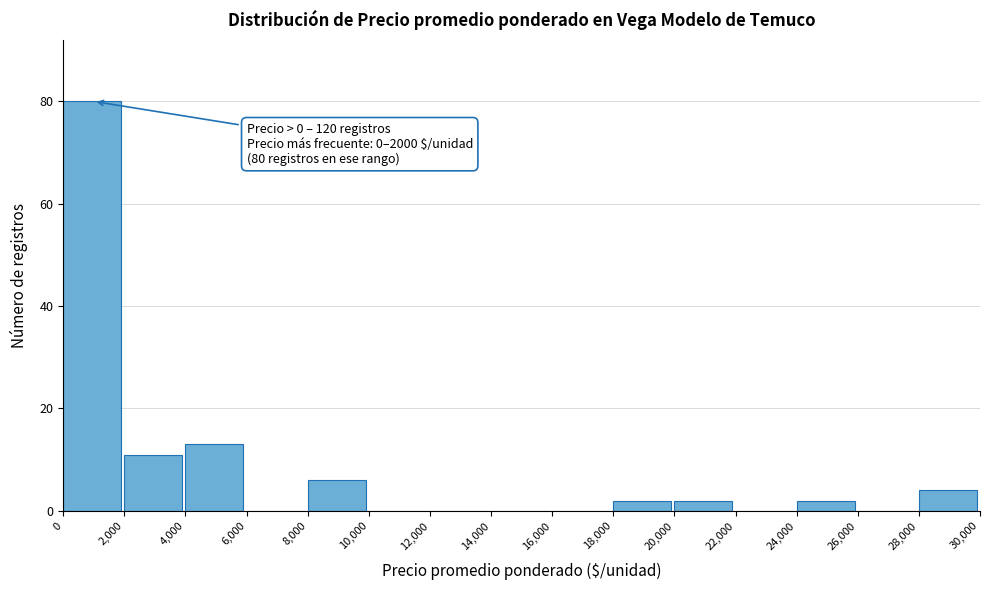

Which range on the x-axis has the tallest bar?

0 to 2,000